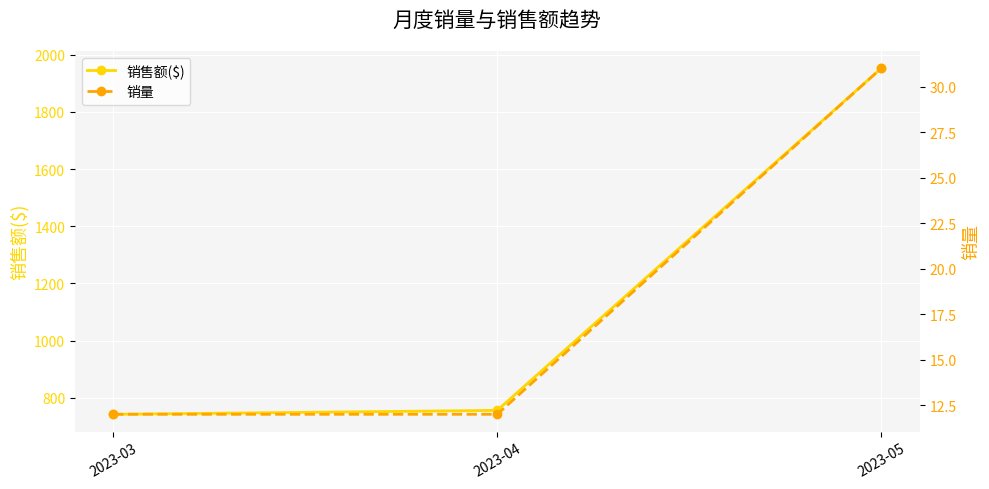

What is the difference between the maximum and second lowest values in the 销售额($) series?

1196.8